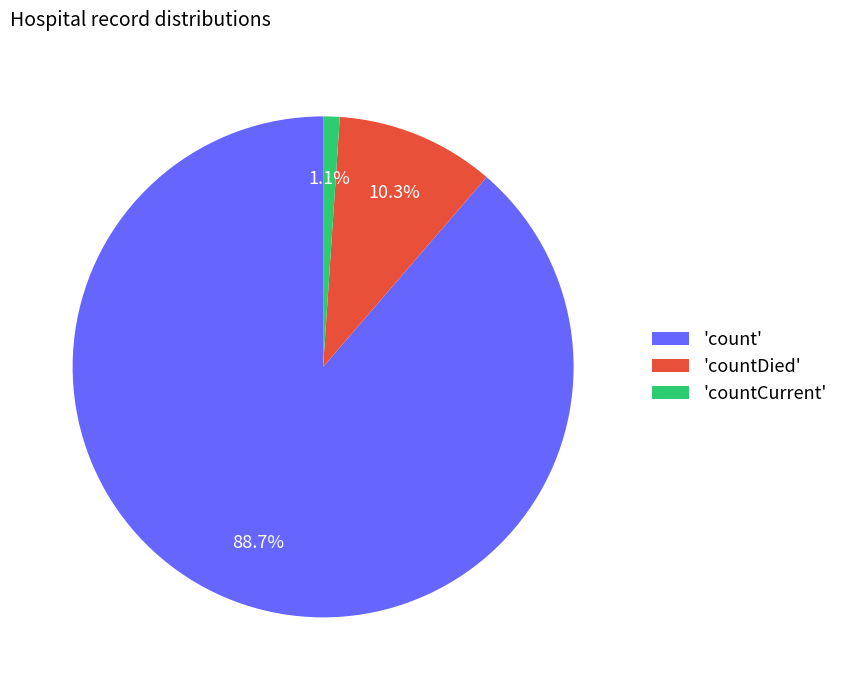

Rank the categories by value from lowest to highest.

'countCurrent', 'countDied', 'count'